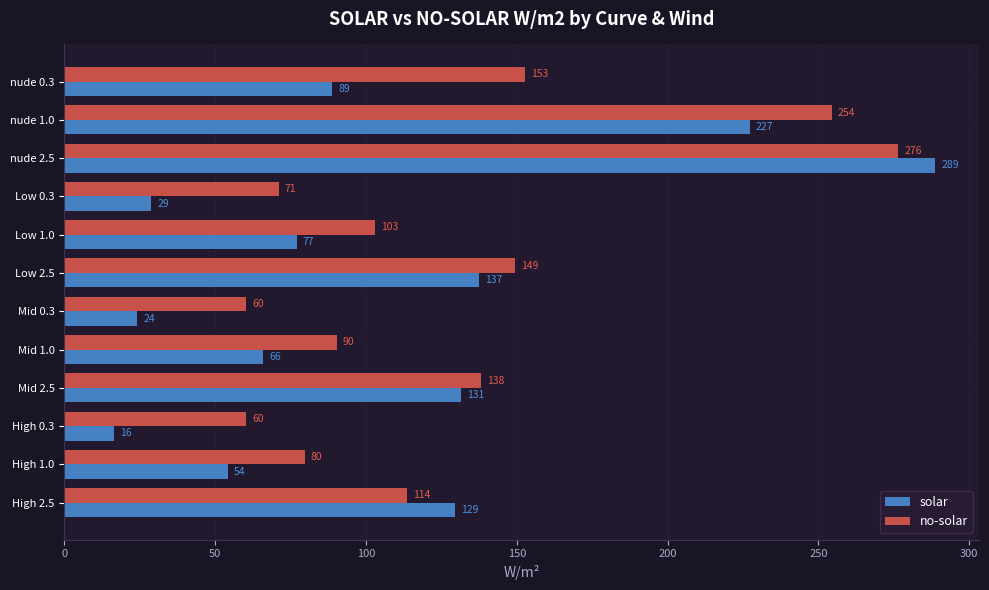

At which label does no-solar reach its peak?

nude 2.5